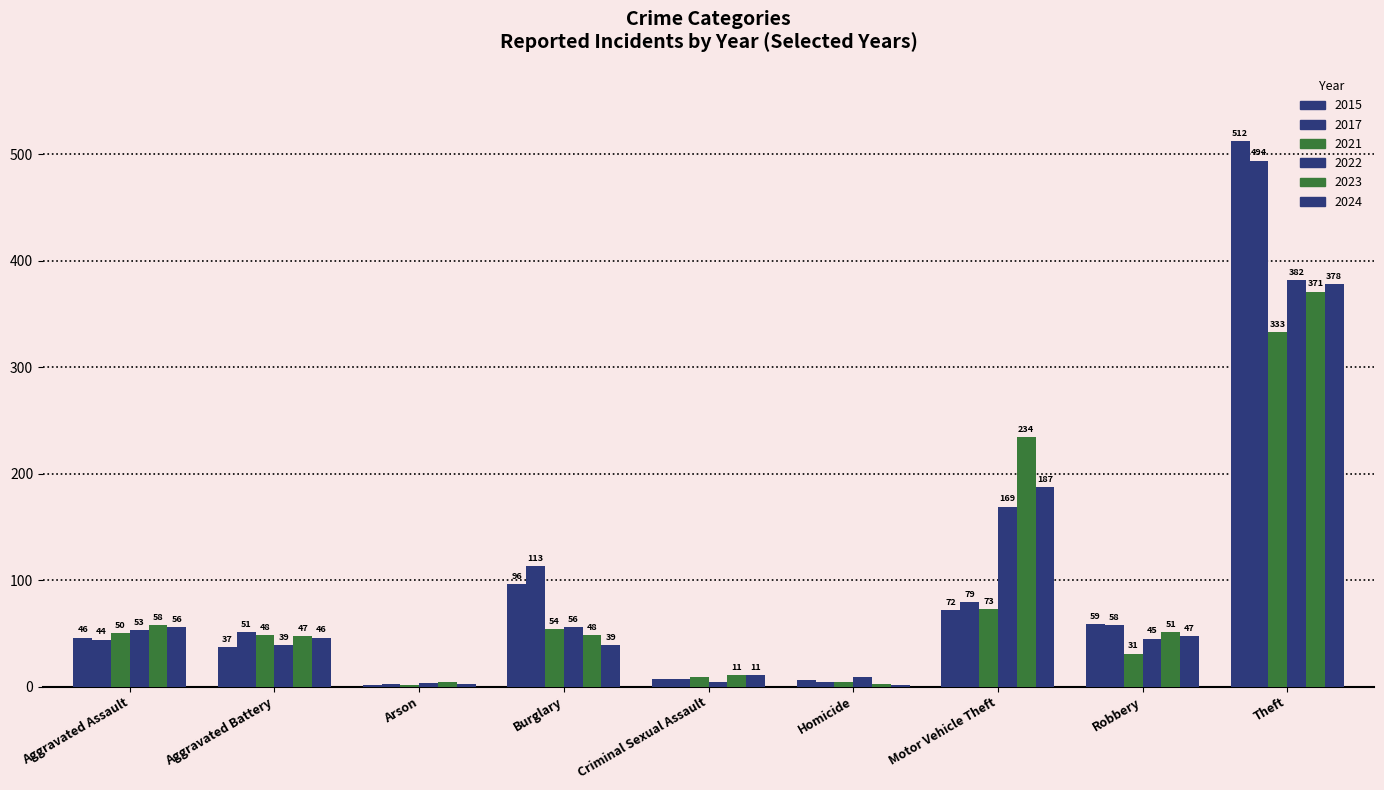

What is the maximum value for 2015?

512